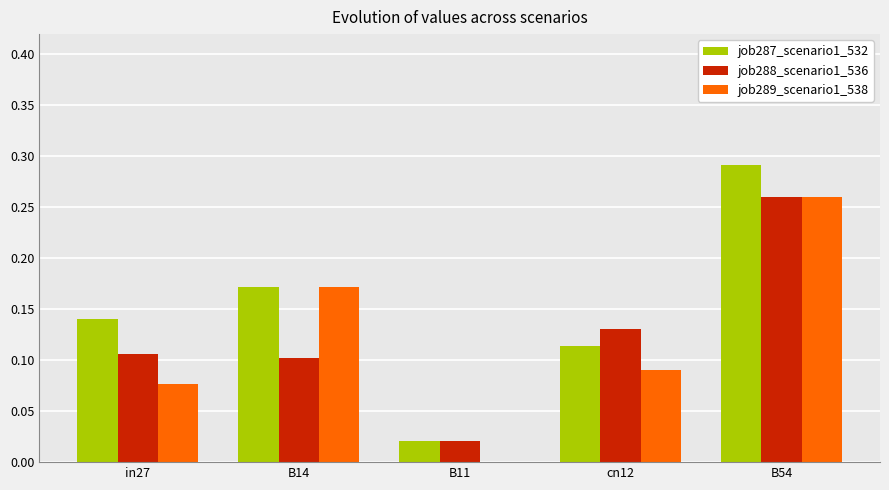

Is the value of job288_scenario1_536 at B54 greater than the value of job289_scenario1_538 at cn12?

Yes